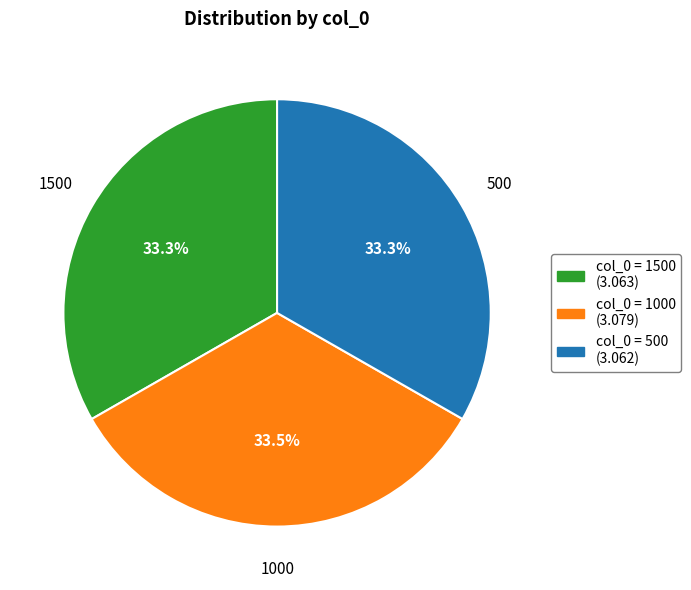

Does any single category account for the majority?

No